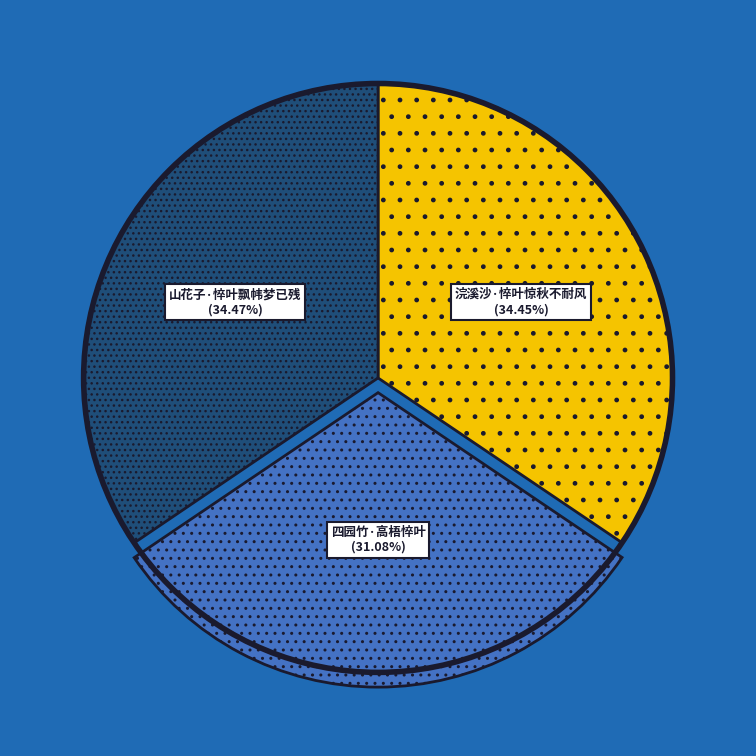

Is 山花子·悴叶飘帏梦已残 the majority of the pie?

No